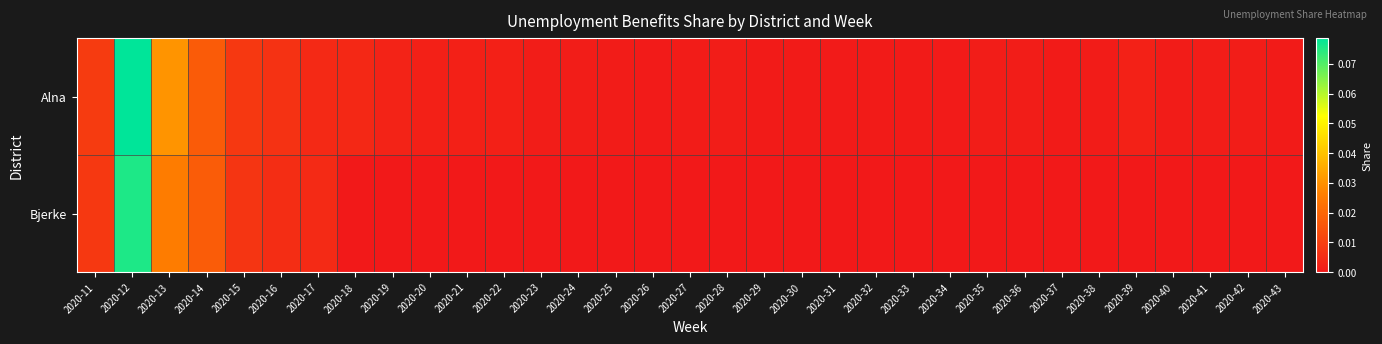

Rank the series by their maximum value, from lowest to highest.

Bjerke, Alna